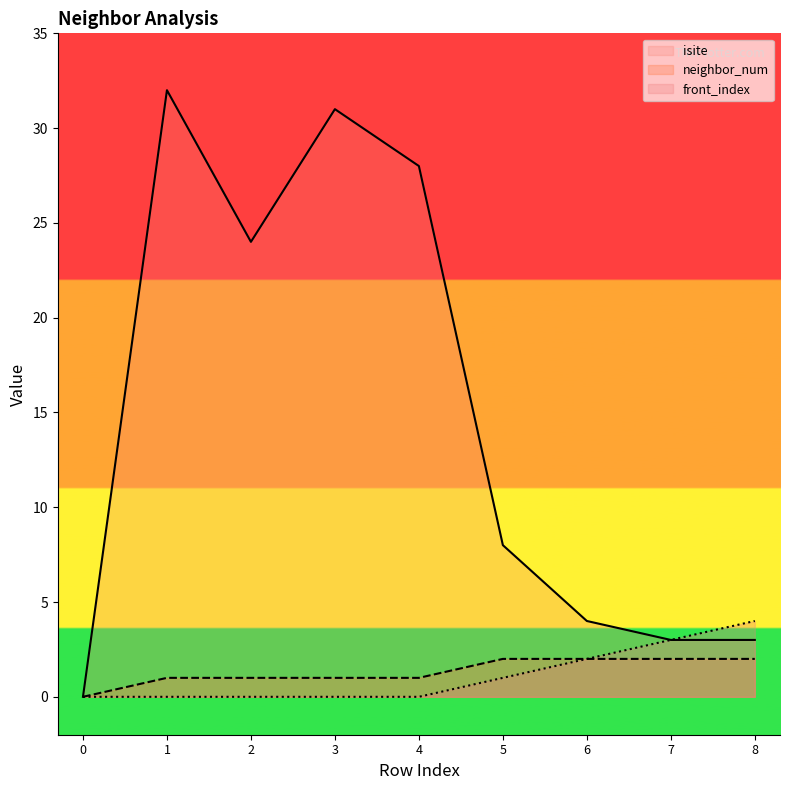

Which series has the largest total across all categories?

isite